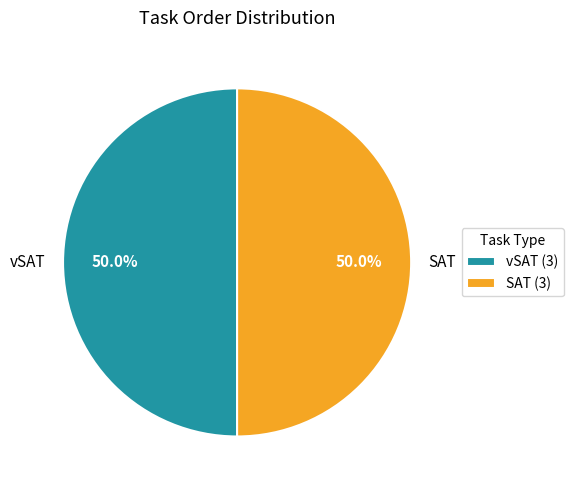

To the nearest percent, what is the difference between the largest and smallest slice percentages?

0%